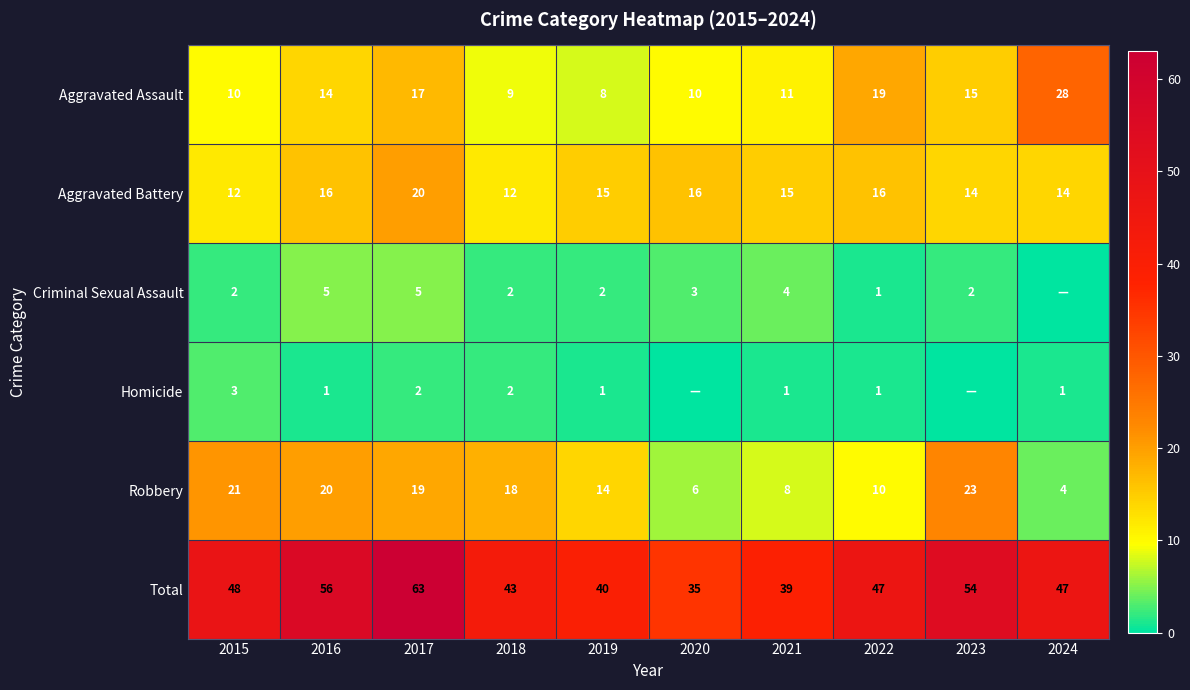

Which has a higher value, 2023 or 2018?

2023